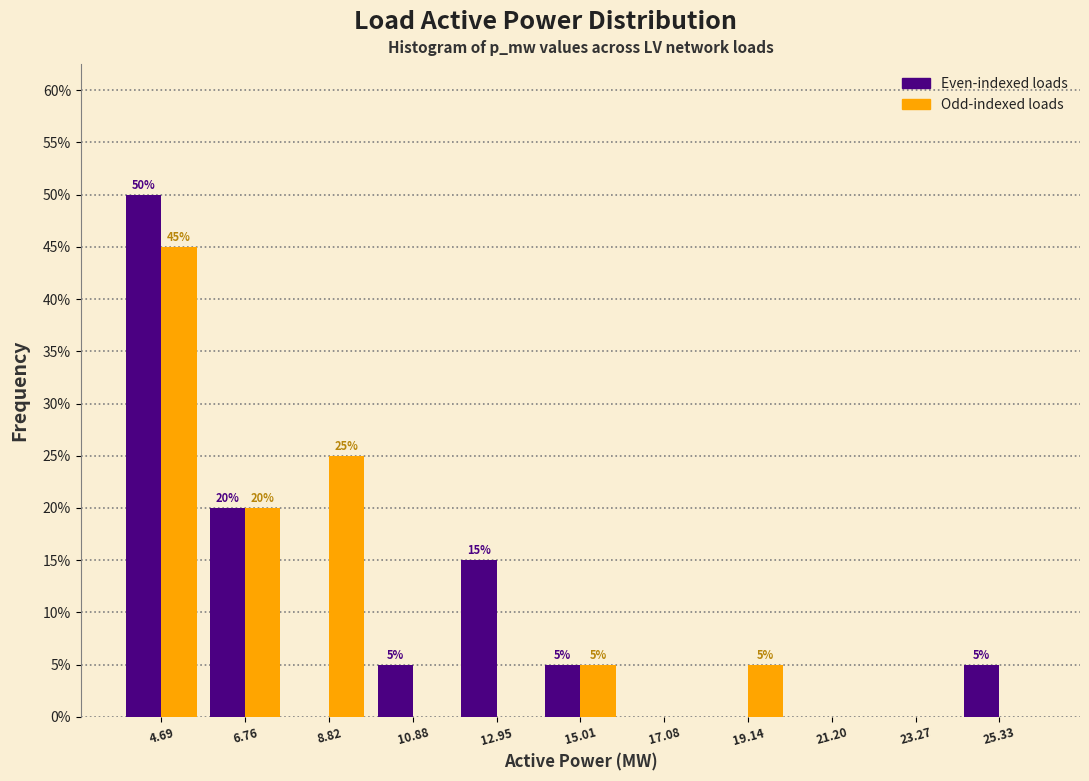

Reading right to left, what are all the values shown in this chart?

Even-indexed loads: 25.33=5	23.27=0	21.20=0	19.14=0	17.08=0	15.01=5	12.95=15	10.88=5	8.82=0	6.76=20	4.69=50
Odd-indexed loads: 25.33=0	23.27=0	21.20=0	19.14=5	17.08=0	15.01=5	12.95=0	10.88=0	8.82=25	6.76=20	4.69=45